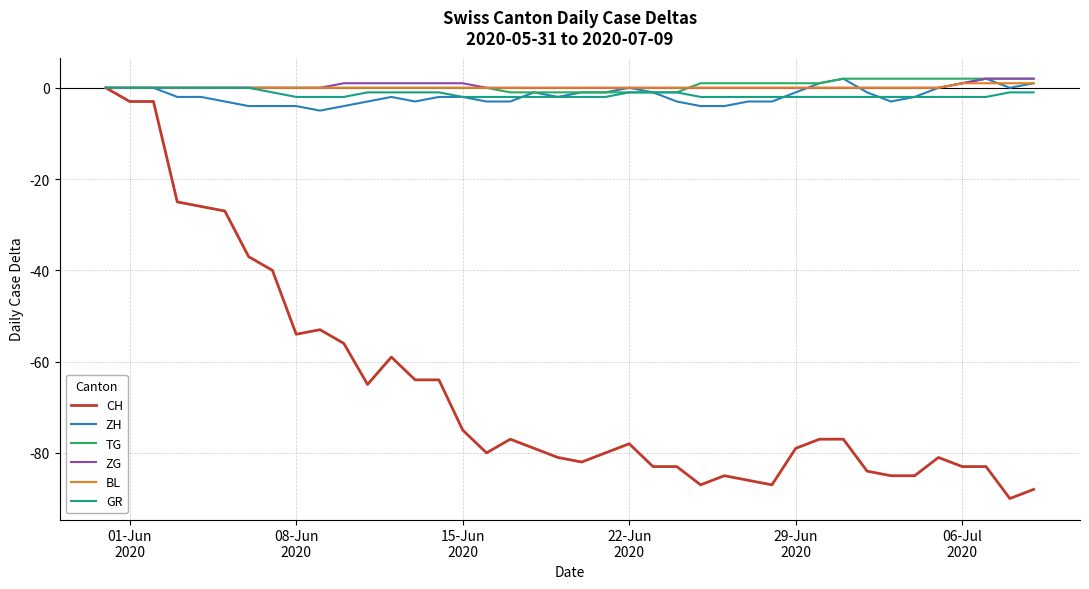

What is the minimum value shown in the chart?

-90